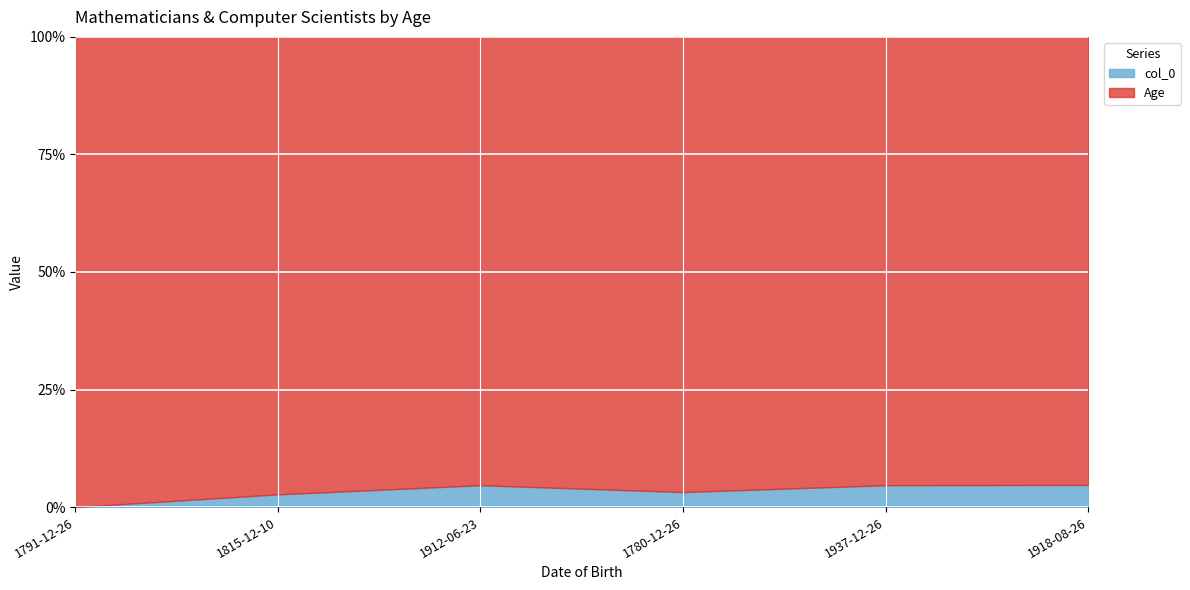

What is the difference between the maximum and minimum values in the col_0 series?

4.7